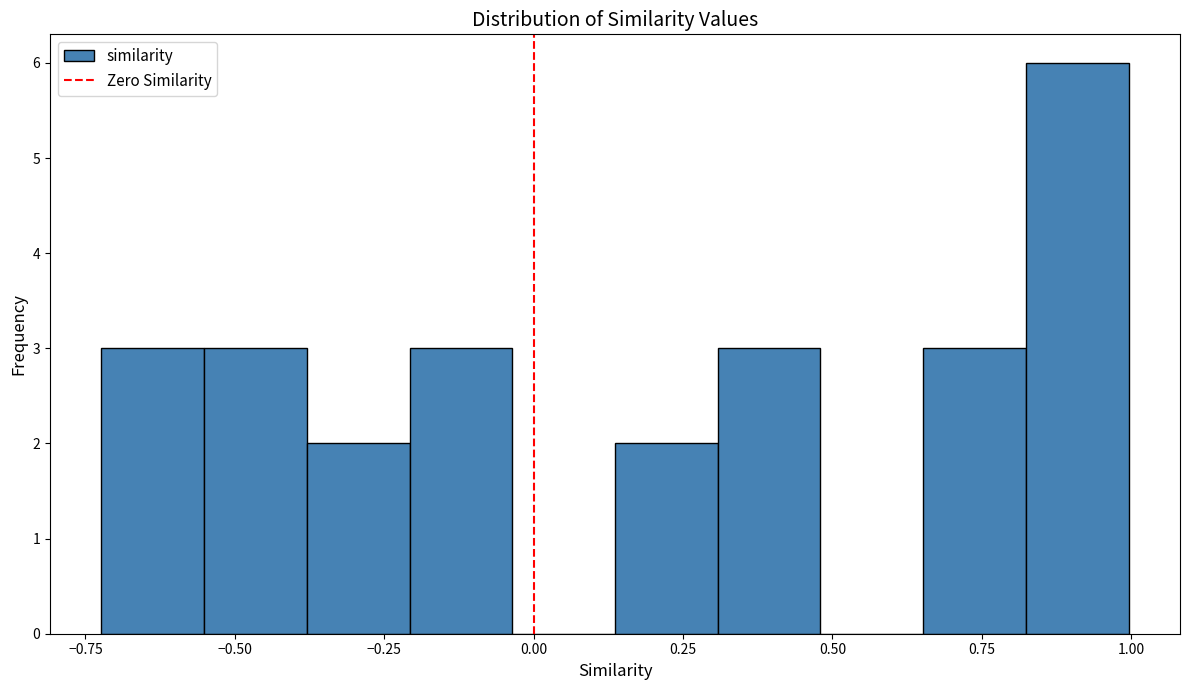

Around what value on the x-axis is the tallest bar? Give the approximate position of its centre, as read against the axis.

0.90